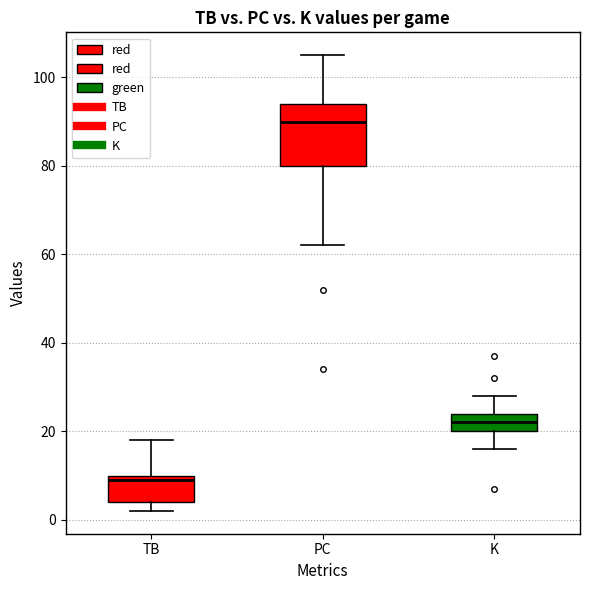

Where is the lower edge of the box for TB on the y-axis? The values are not printed on the chart, so give them approximately, as read against the axis.

4